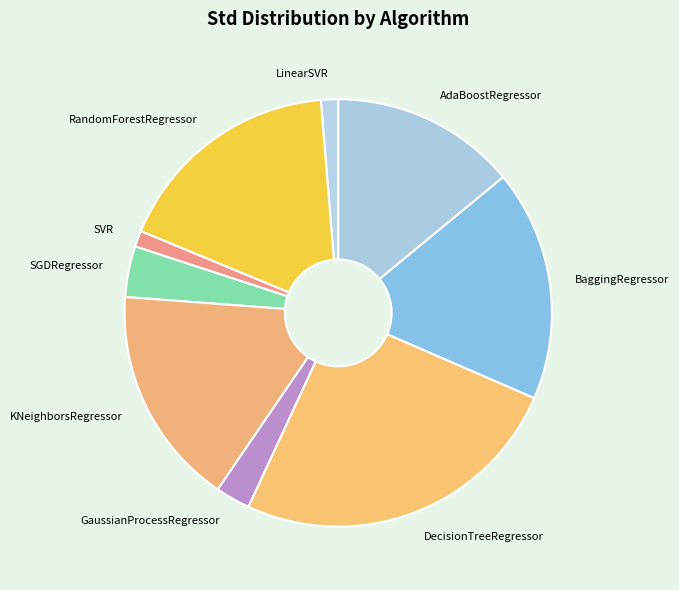

Is there any slice that represents more than half of the pie?

No